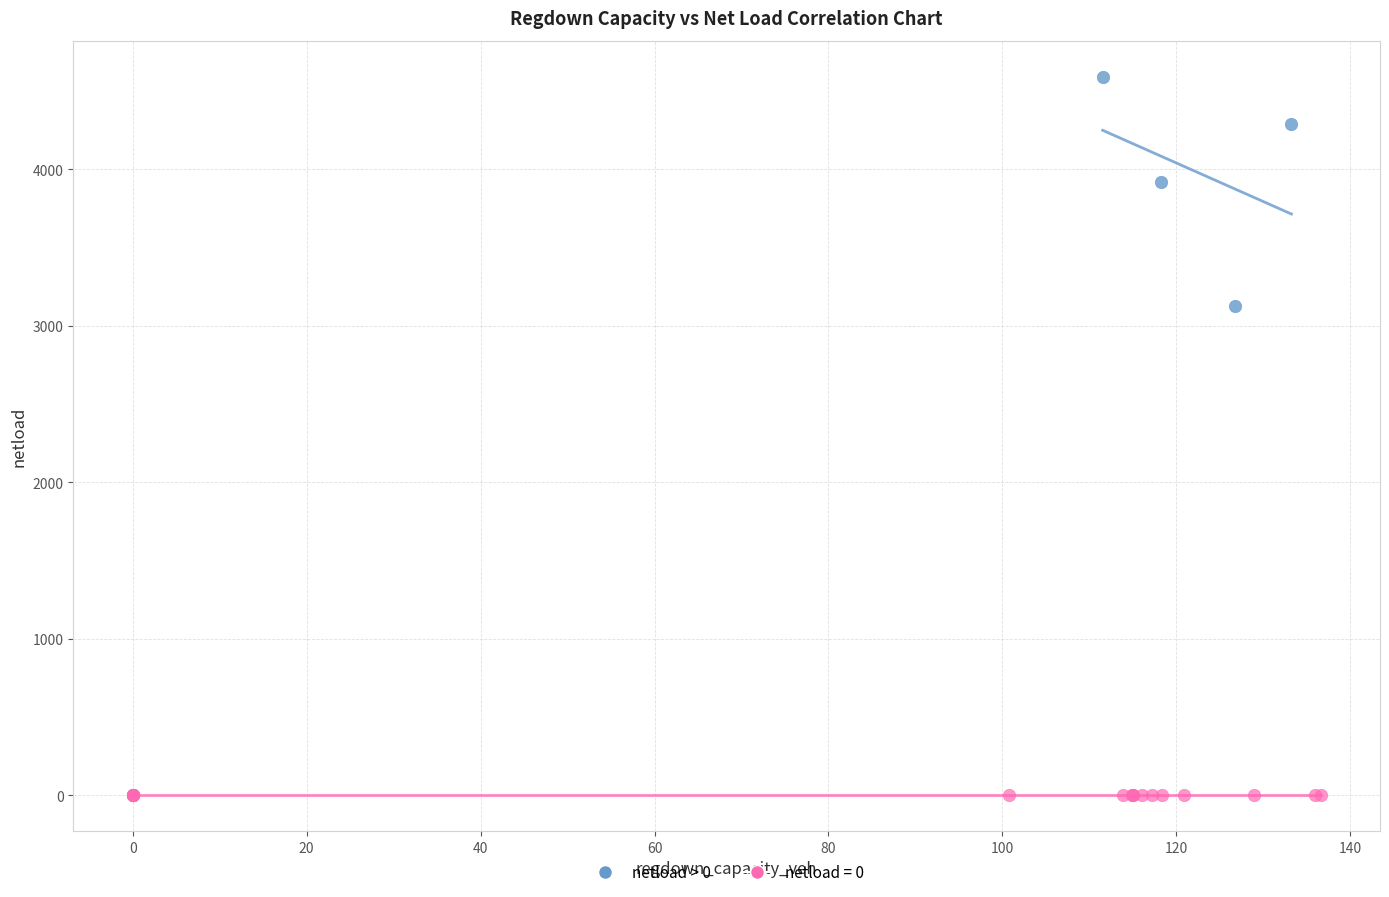

Which series contains the highest Y value?

netload > 0